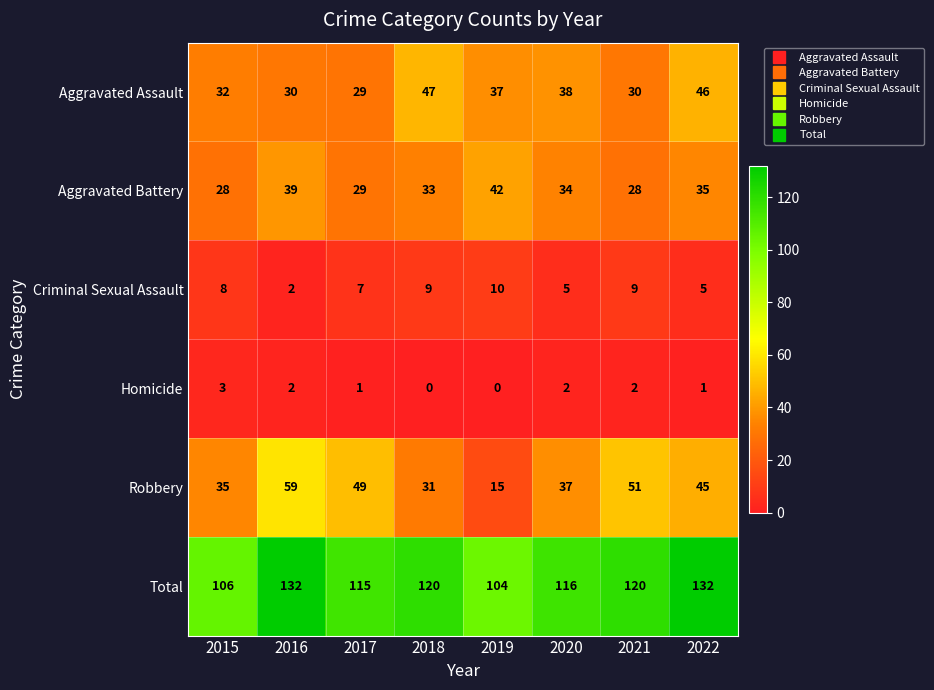

Where does the Aggravated Assault series first go above 37?

2018